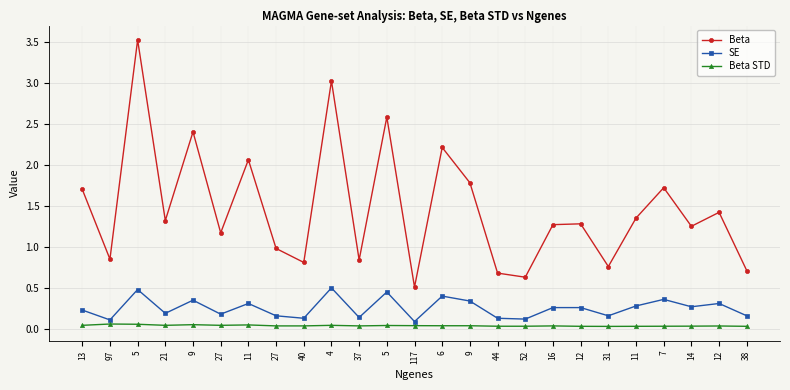

Count the number of data series in this chart.

3